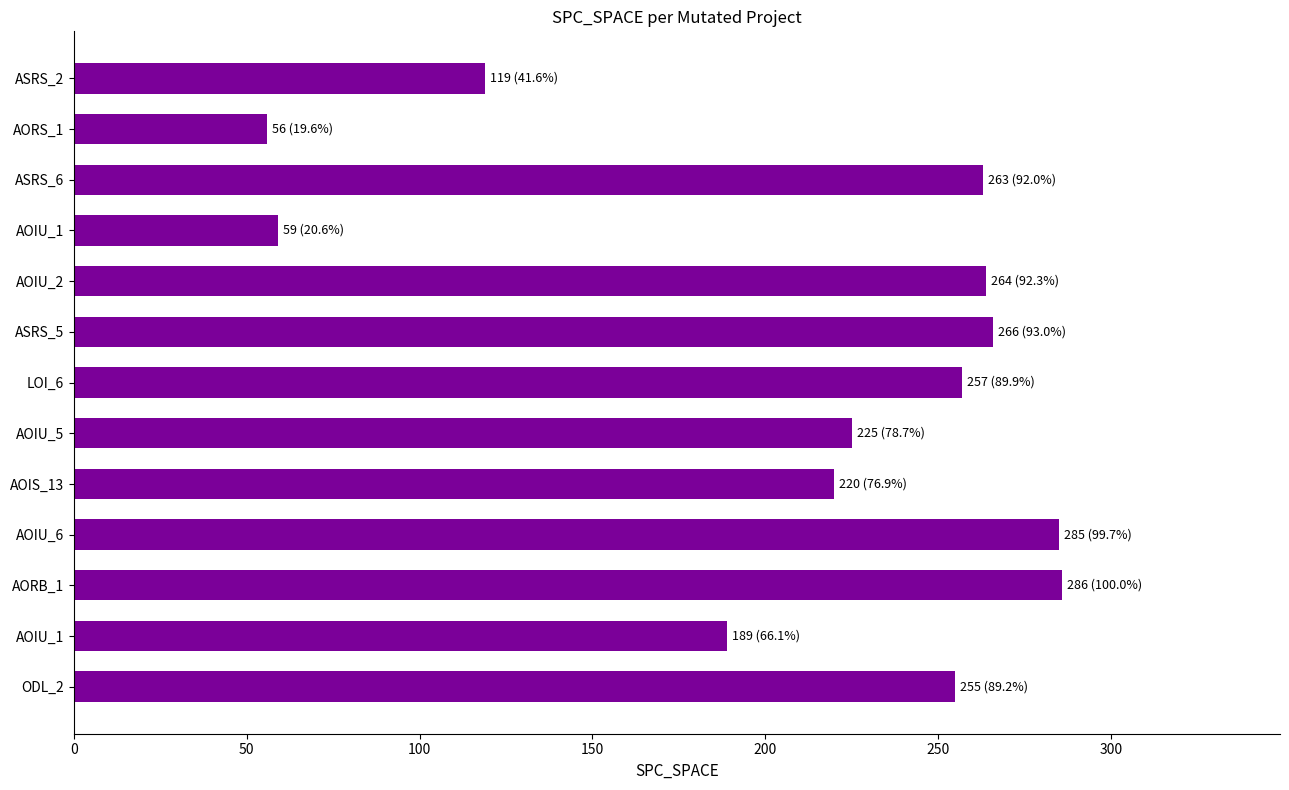

Are the bars horizontal?

Yes